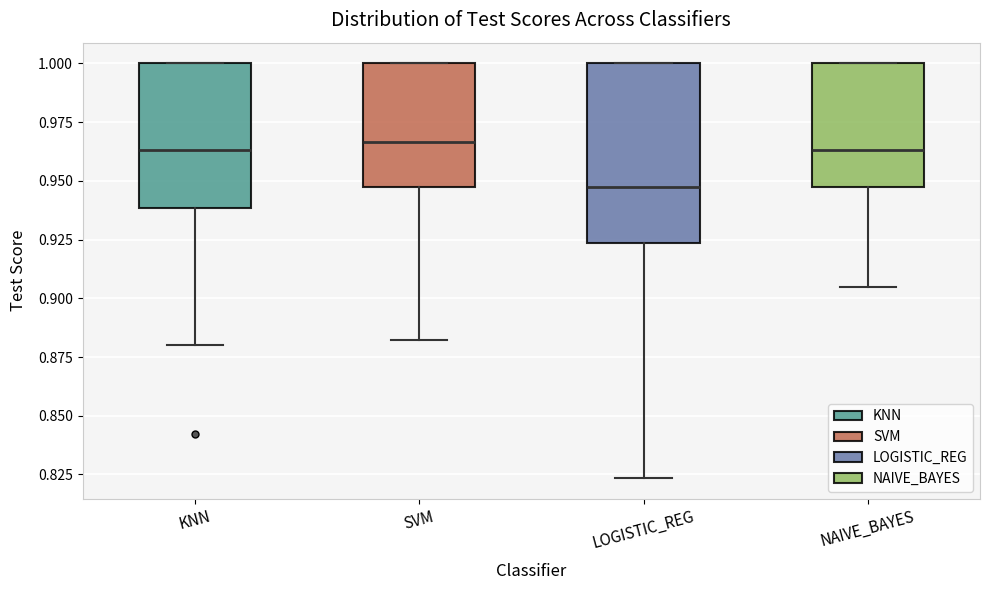

Which box's median line is the lowest?

LOGISTIC_REG